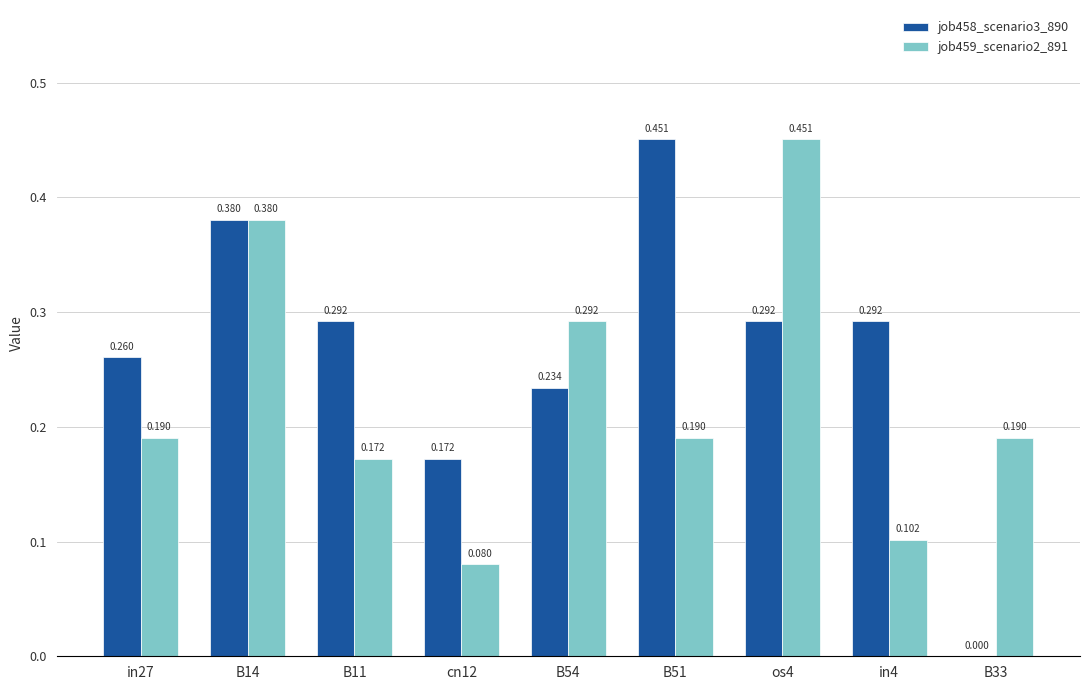

How many job459_scenario2_891 values are between 0 and 1?

9